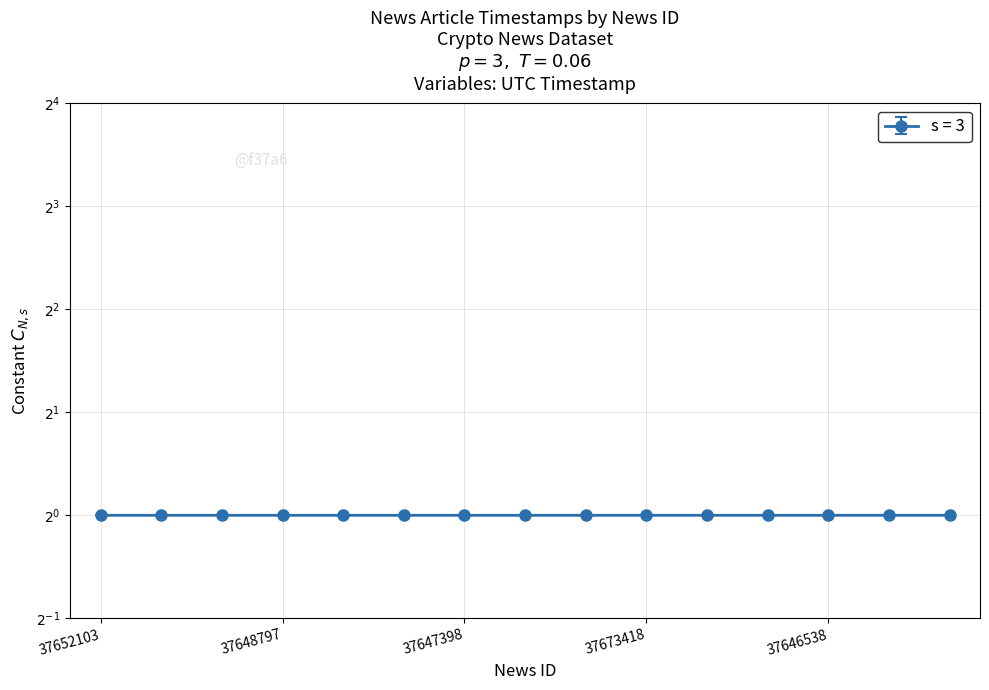

Where is the first local minimum?

37646066